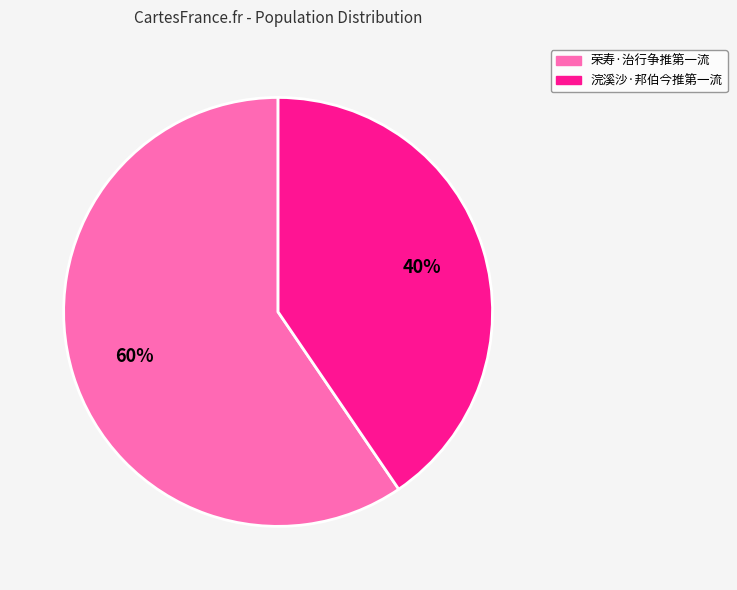

Rank the categories by value from lowest to highest.

浣溪沙·邦伯今推第一流, 荣寿·治行争推第一流